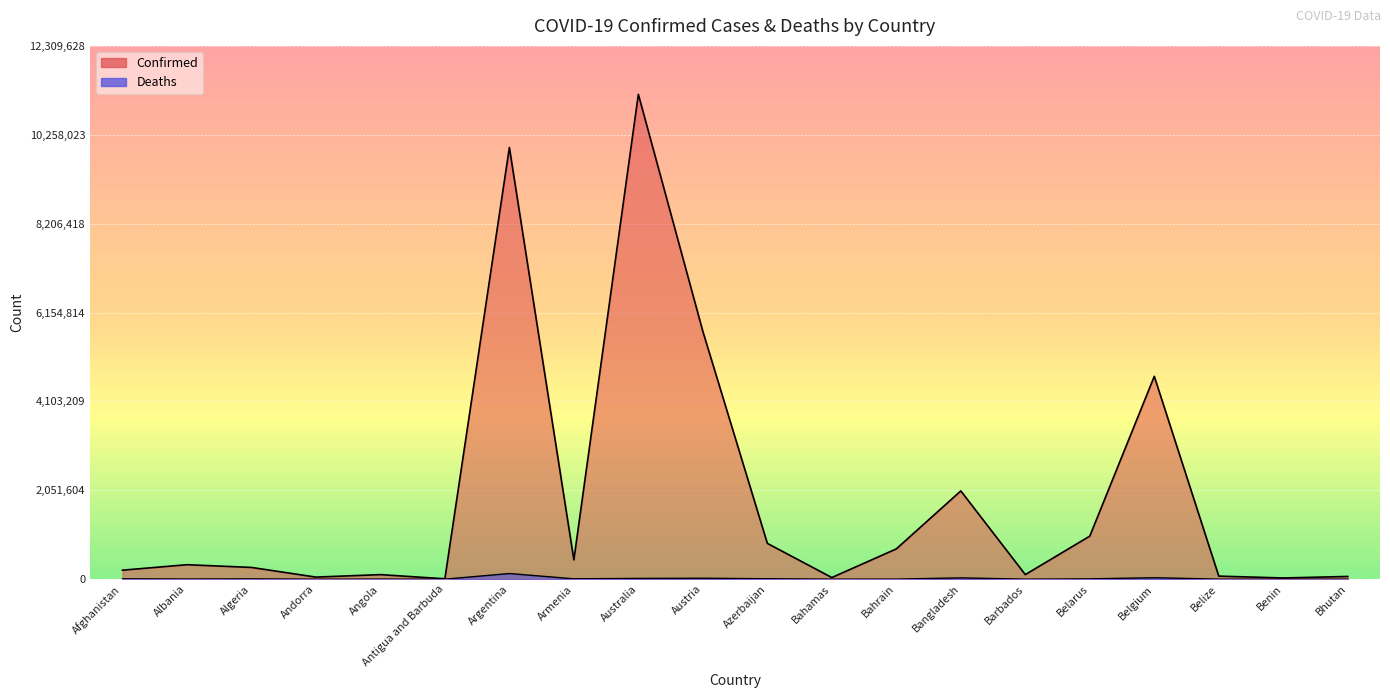

What is the label of the 1st point from the left?

Afghanistan